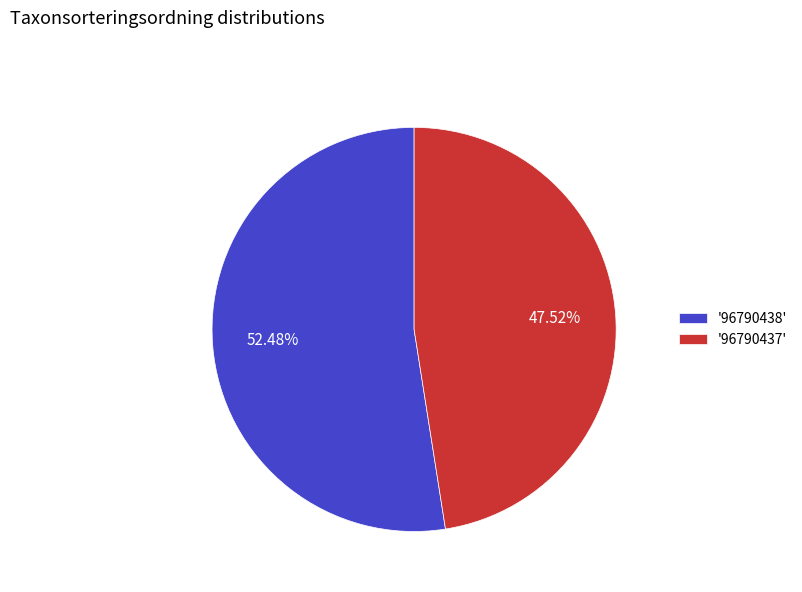

Is there a majority slice in this chart?

Yes